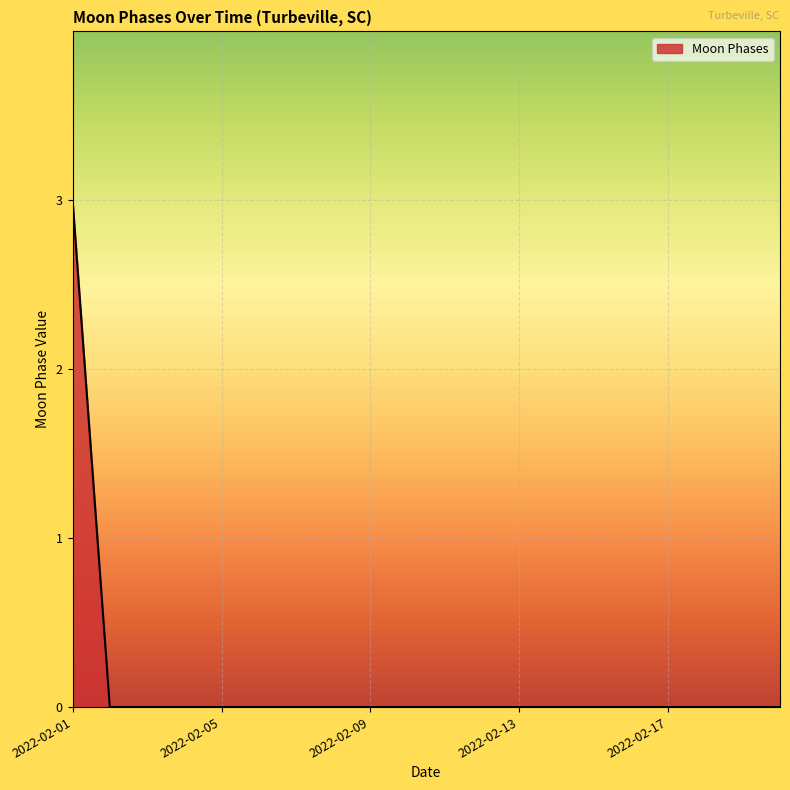

What is the greatest value displayed?

3